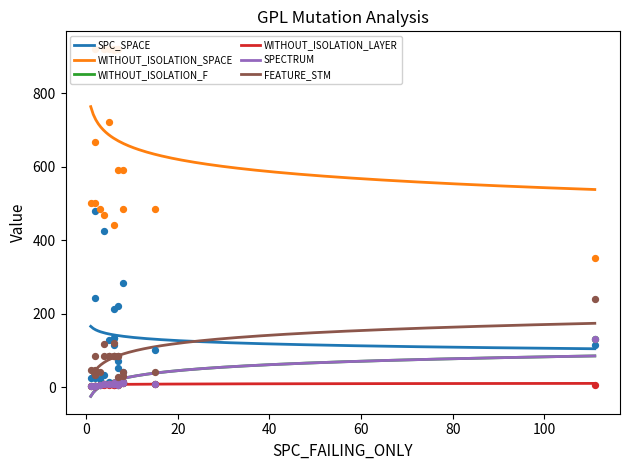

What are all the series names shown in the legend?

SPC_SPACE, WITHOUT_ISOLATION_SPACE, WITHOUT_ISOLATION_F, WITHOUT_ISOLATION_LAYER, SPECTRUM, FEATURE_STM